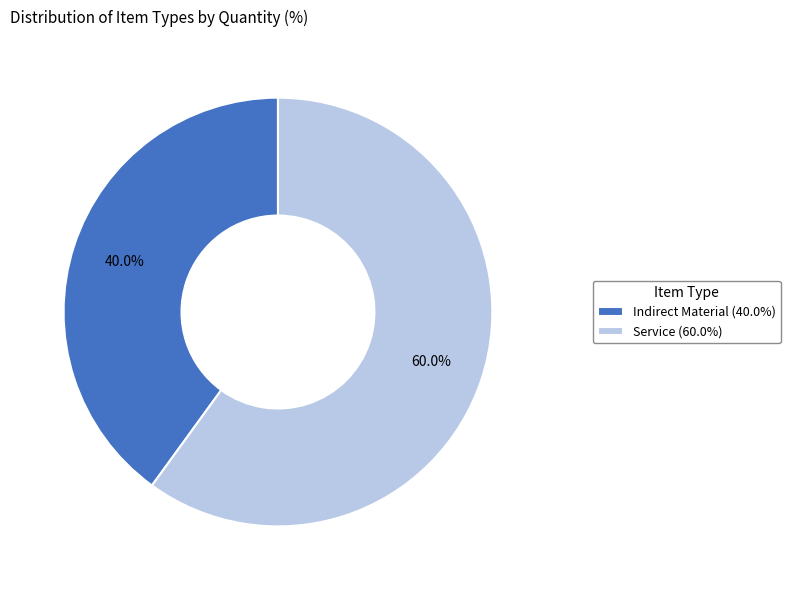

How much of the chart is everything except Indirect Material?

60.0%